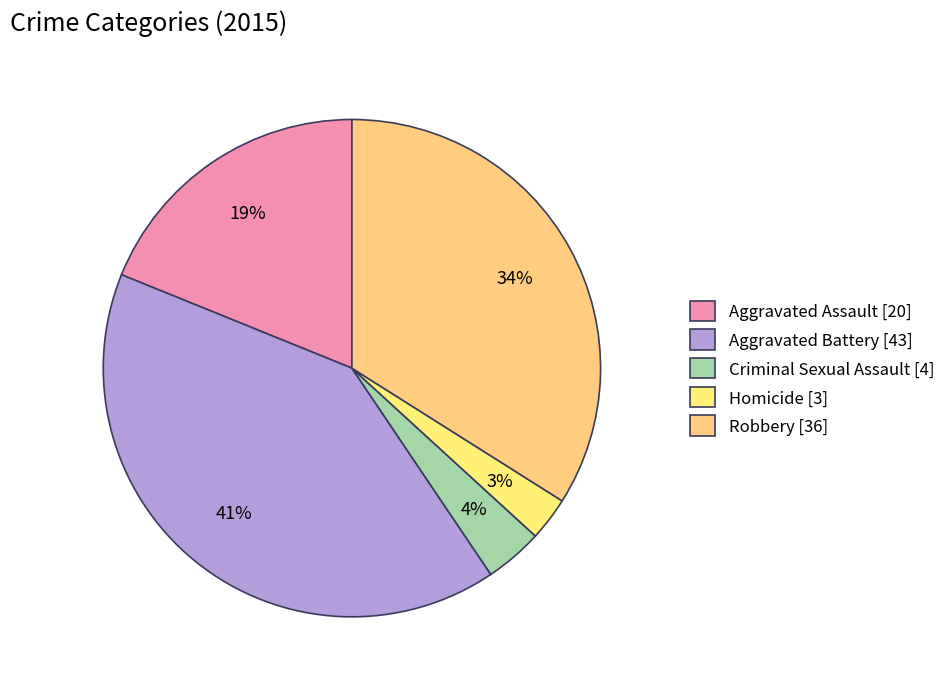

What is the ratio of the value at Aggravated Assault to the value at Robbery?

0.6